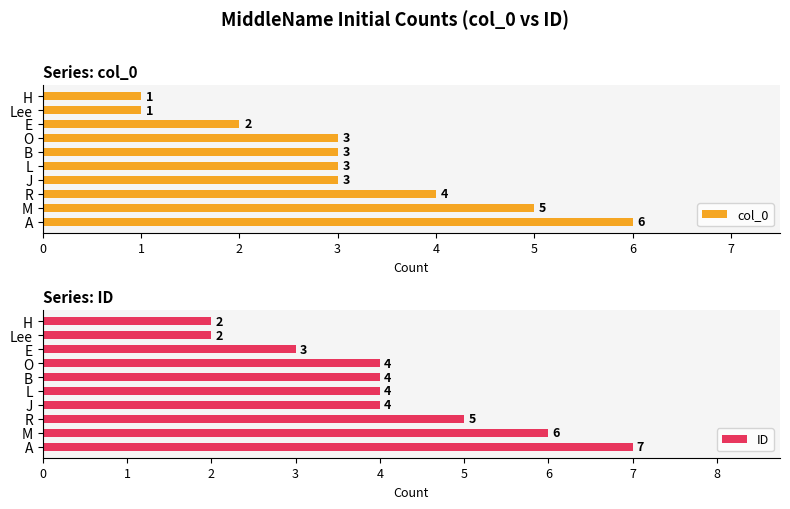

Count the col_0 values in the range 2 to 4.

6